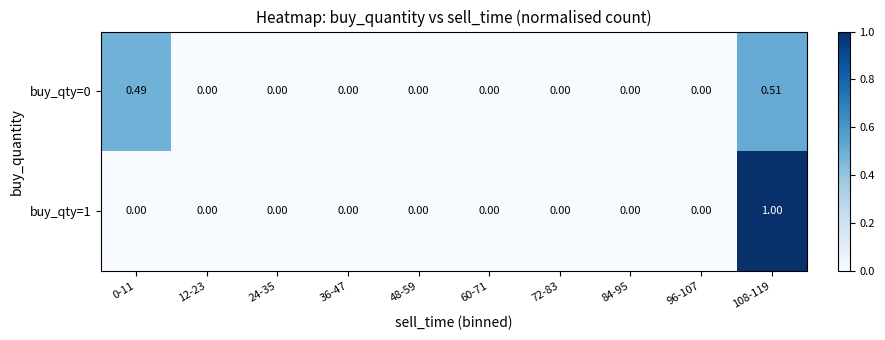

How many distinct data groups are displayed?

2